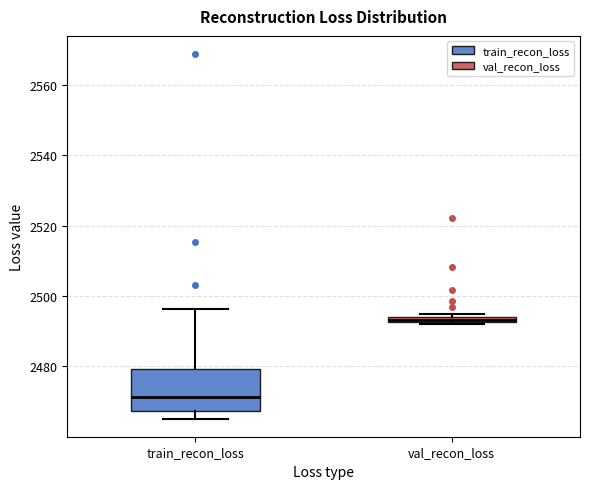

Comparing the boxes themselves (not the whiskers), which one is the tallest?

train_recon_loss